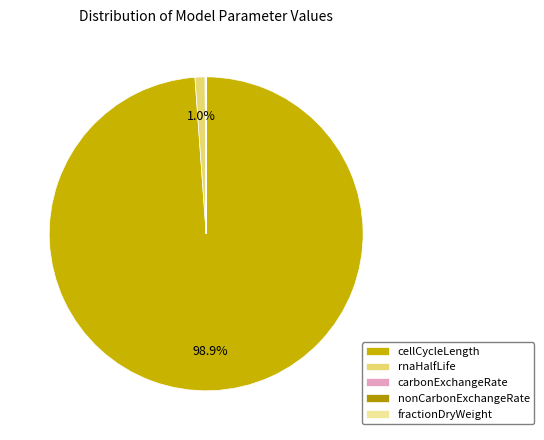

What is the change in value from carbonExchangeRate to nonCarbonExchangeRate?

+8.0